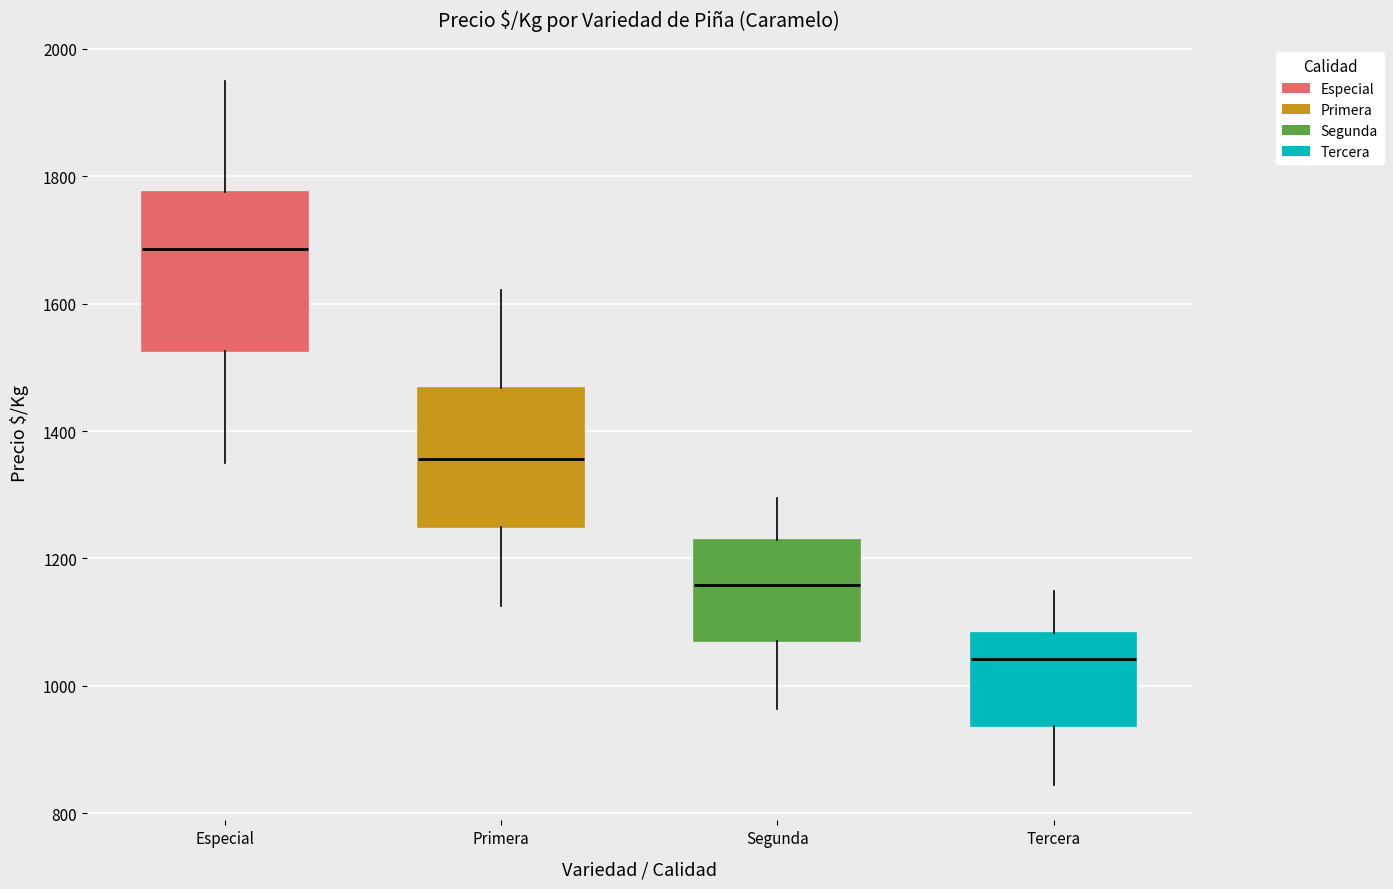

Reading left to right, read every box against the y-axis: the position of its median line, the range the box covers, and the ends of its whiskers. The values are not printed on the chart, so give them approximately, as read against the axis.

Especial: median 1680, box 1520 to 1780, whiskers 1360 to 1960
Primera: median 1360, box 1260 to 1460, whiskers 1120 to 1620
Segunda: median 1160, box 1080 to 1220, whiskers 960 to 1300
Tercera: median 1040, box 940 to 1080, whiskers 840 to 1140